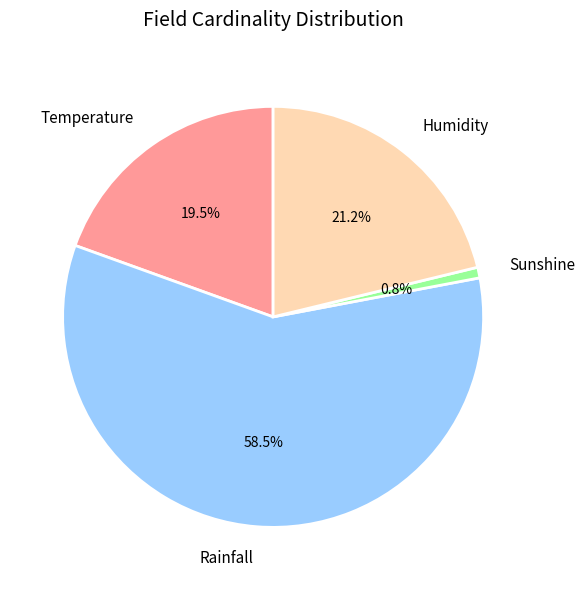

Which slice is the largest?

Rainfall